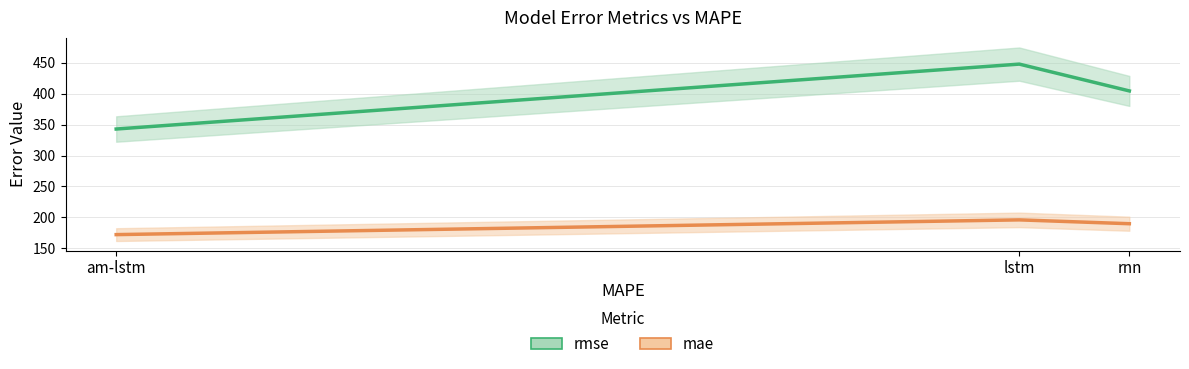

Reading left to right, extract all data points from this chart.

rmse: rnn=404.5	lstm=447.8	am-lstm=342.8
mae: rnn=189.7	lstm=195.9	am-lstm=172.0